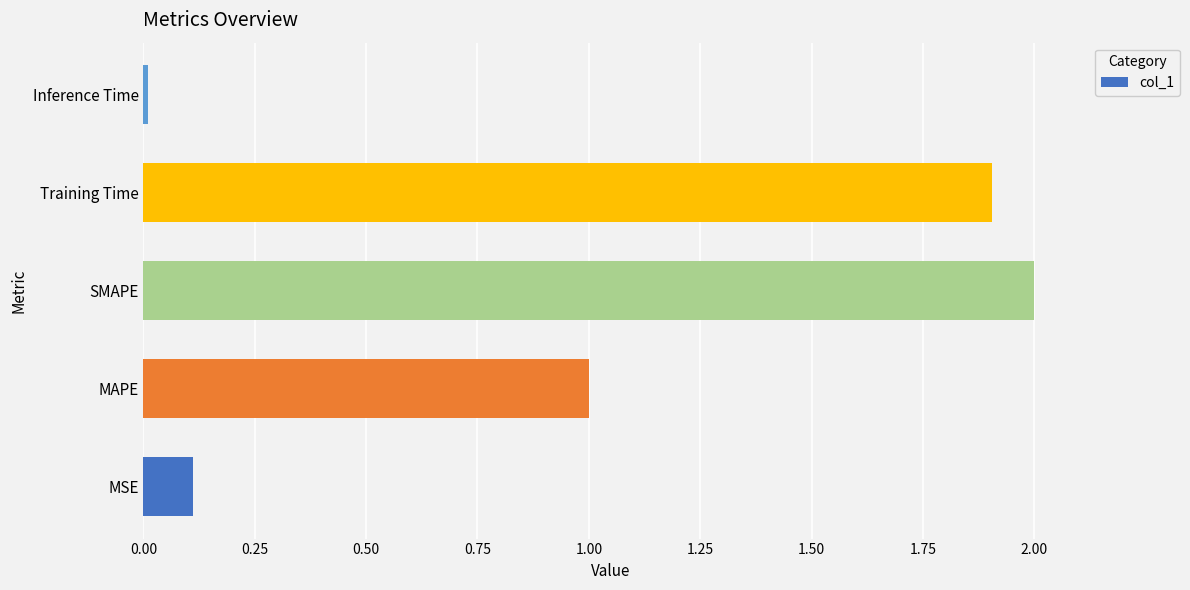

The chart shows a value of 1.0 at MAPE. True or false?

True